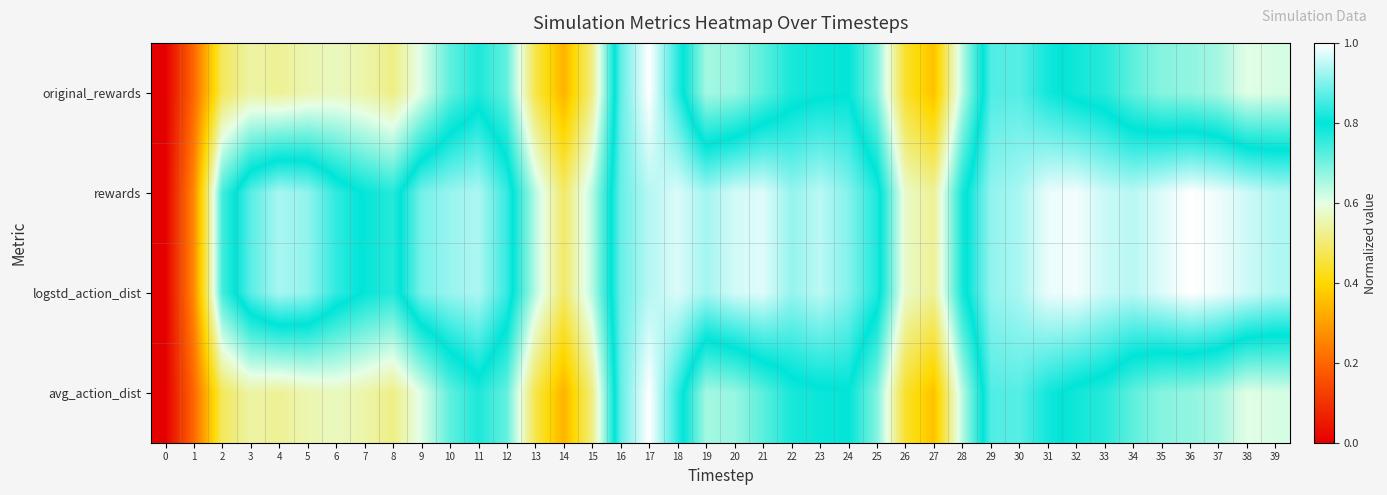

At how many categories does at least one series exceed 0?

39